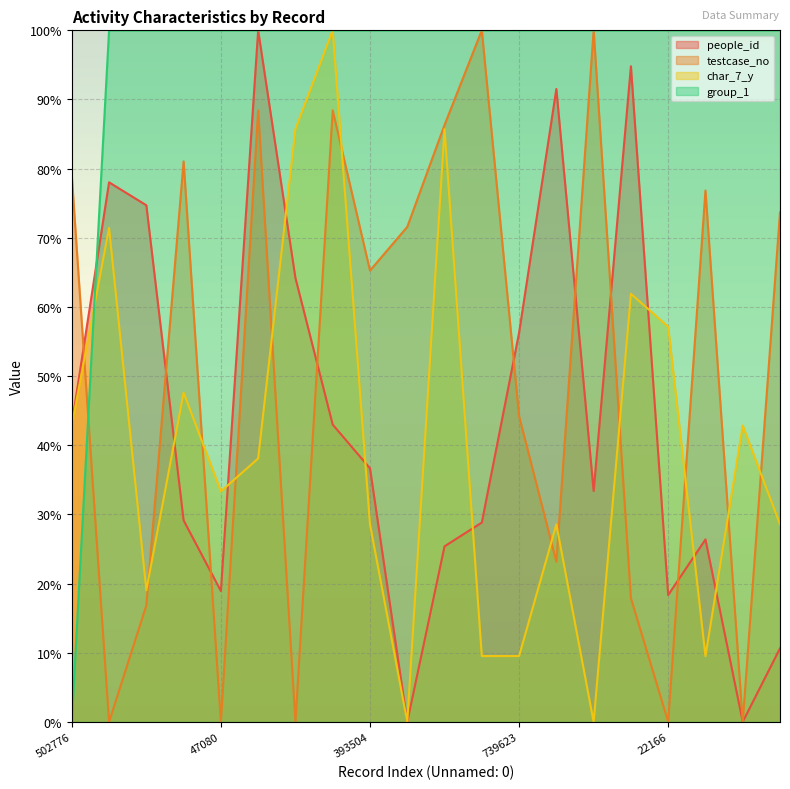

Reading left to right, what are all the values shown in this chart?

people_id: 43.0	78.0	74.7	29.1	18.9	100.0	64.2	43.0	36.7	0.0	25.4	28.8	56.3	91.5	33.4	94.8	18.4	26.4	0.0	10.6
testcase_no: 78.9	0.0	16.8	81.1	0.0	88.4	0.0	88.4	65.3	71.6	86.3	100.0	44.2	23.2	100.0	17.9	0.0	76.8	0.0	73.7
char_7_y: 42.9	71.4	19.0	47.6	33.3	38.1	85.7	100.0	28.6	0.0	85.7	9.5	9.5	28.6	0.0	61.9	57.1	9.5	42.9	28.6
group_1: 0.0	100.0	100.0	100.0	100.0	100.0	100.0	100.0	100.0	100.0	100.0	100.0	100.0	100.0	100.0	100.0	100.0	100.0	100.0	100.0